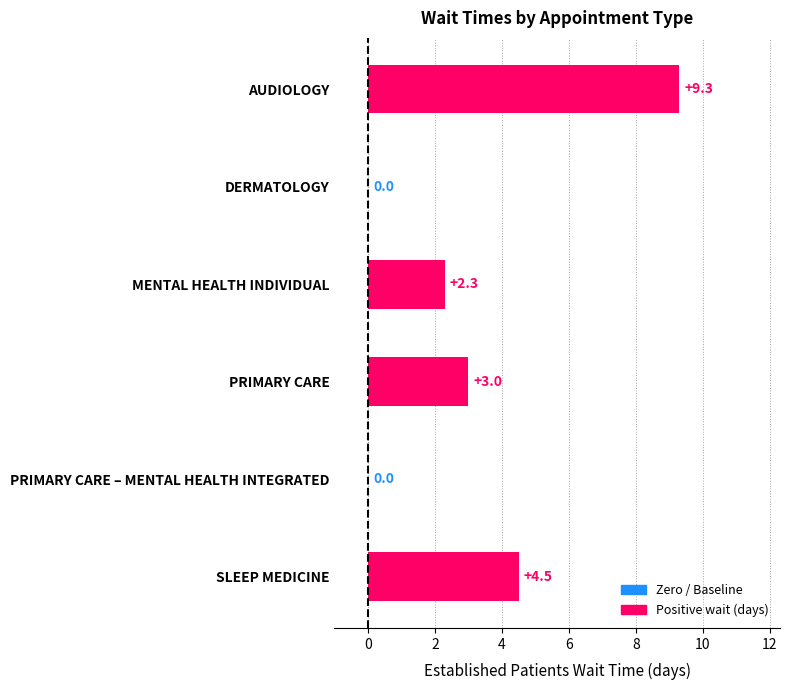

What is the greatest value displayed?

9.3